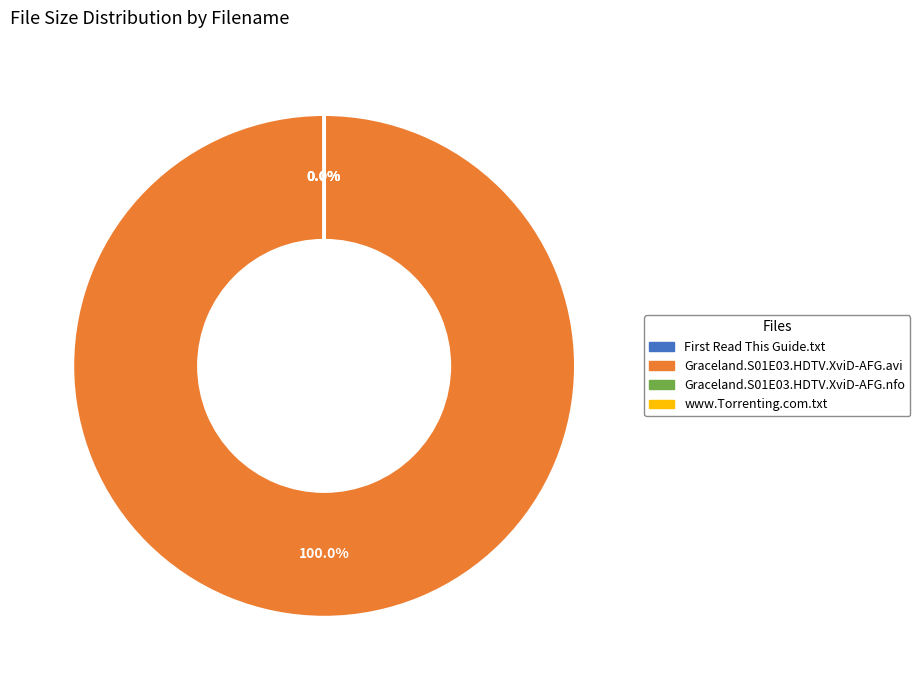

Does any single category account for the majority?

Yes